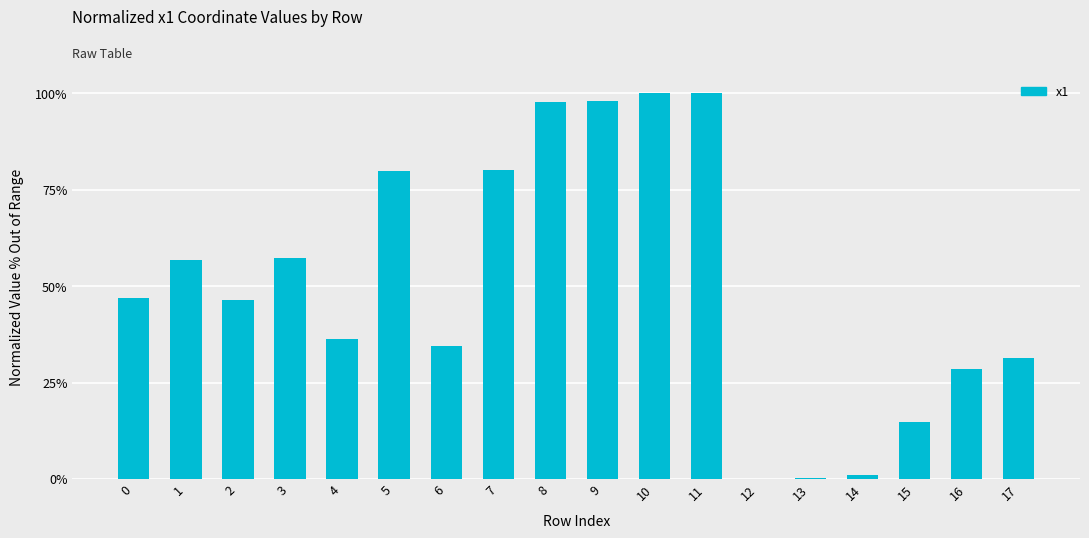

What is the difference between the maximum and minimum values?

1.0